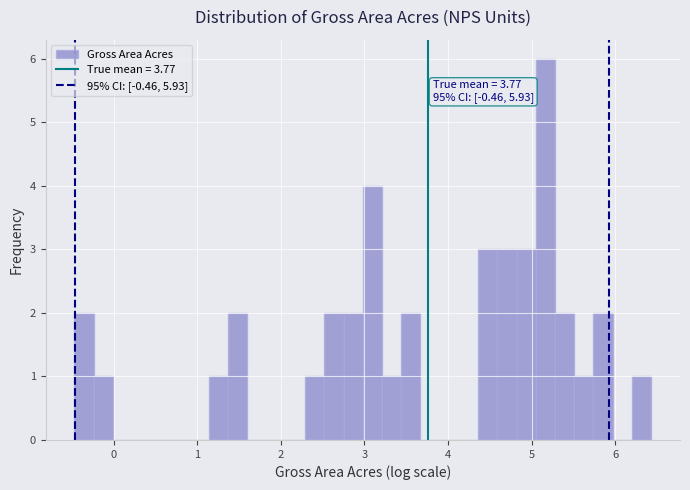

Read against the x-axis, roughly where is the centre of the tallest bar?

5.2